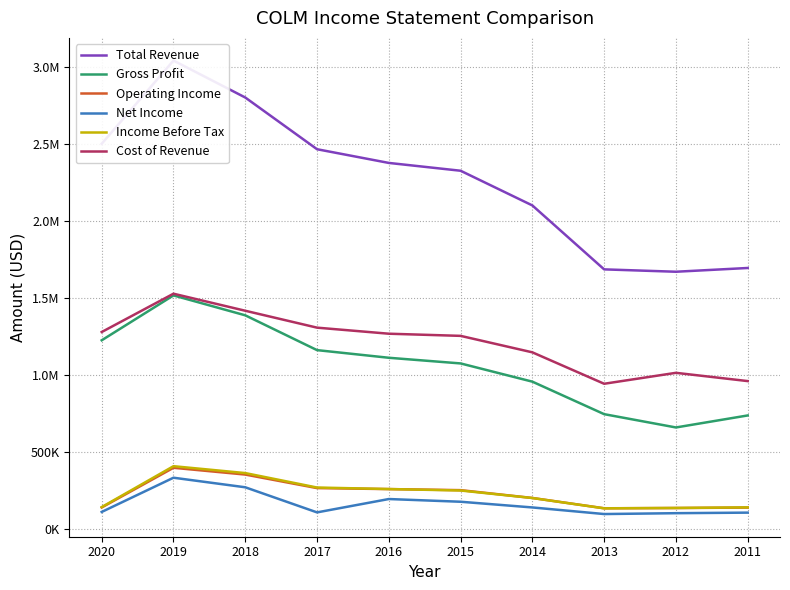

How many interior local peaks does the Operating Income series have?

1